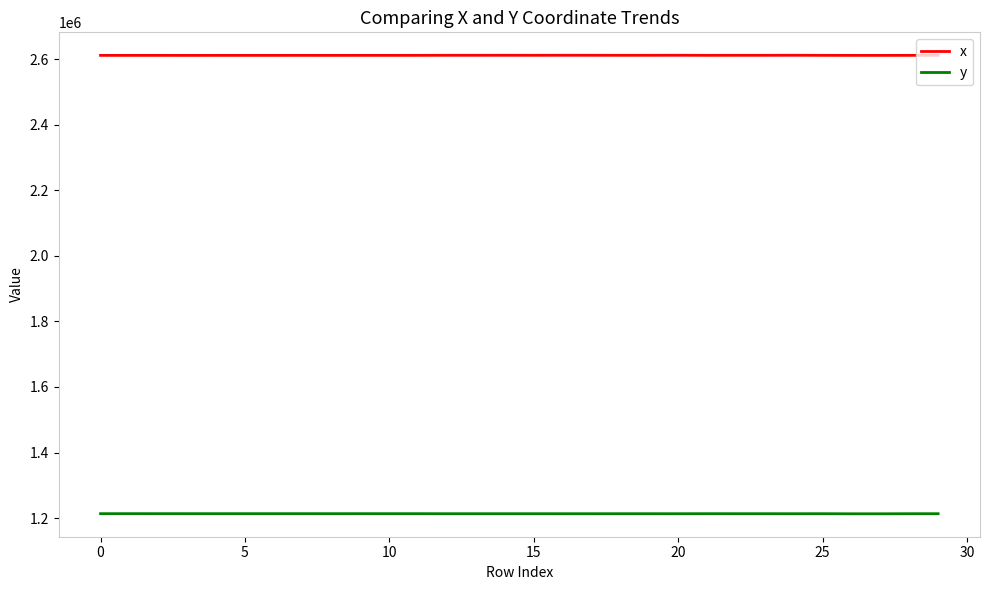

What are all the series names shown in the legend?

x, y